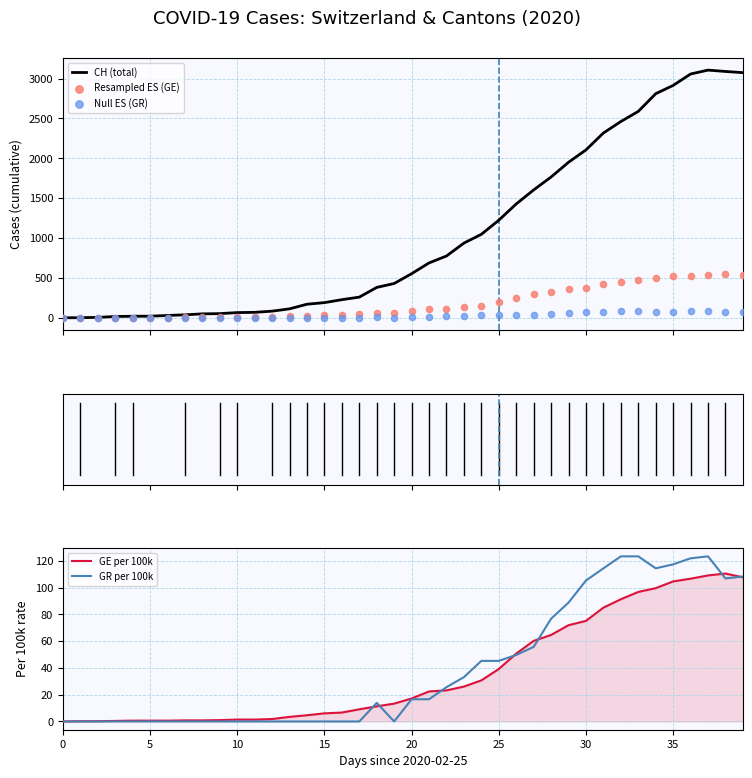

What are all the series names shown in the legend?

CH (total), Resampled ES (GE), Null ES (GR), GE per 100k, GR per 100k